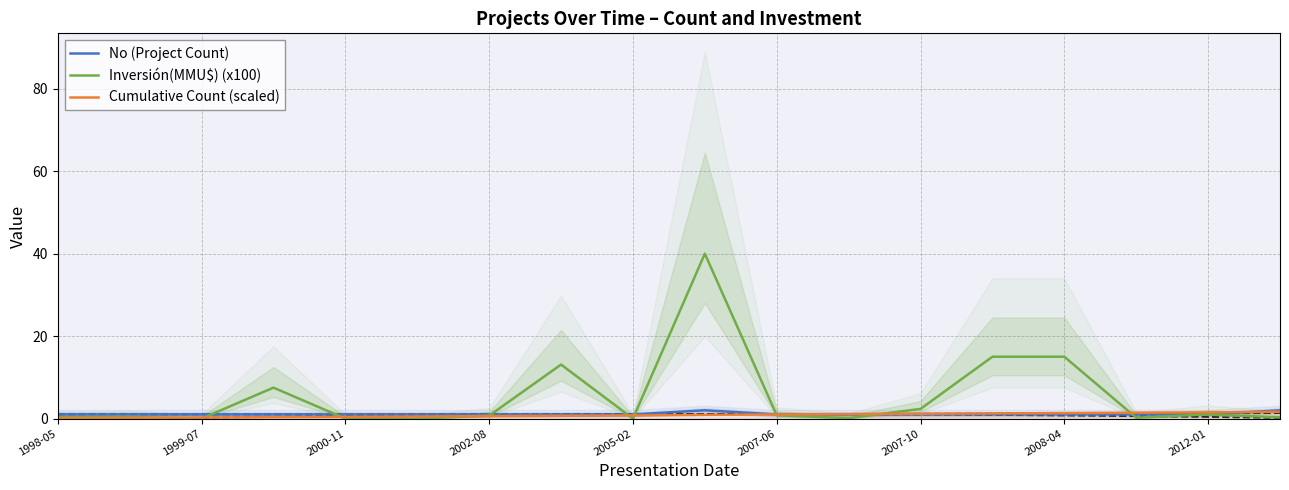

Where do Cumulative Count (scaled) and No (Project Count) first cross each other?

16 and 17